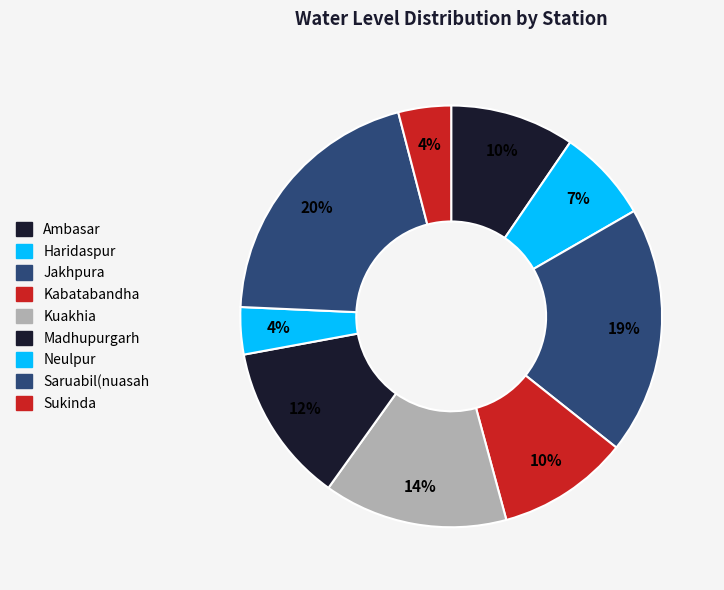

Does Haridaspur account for over 50% of the chart?

No